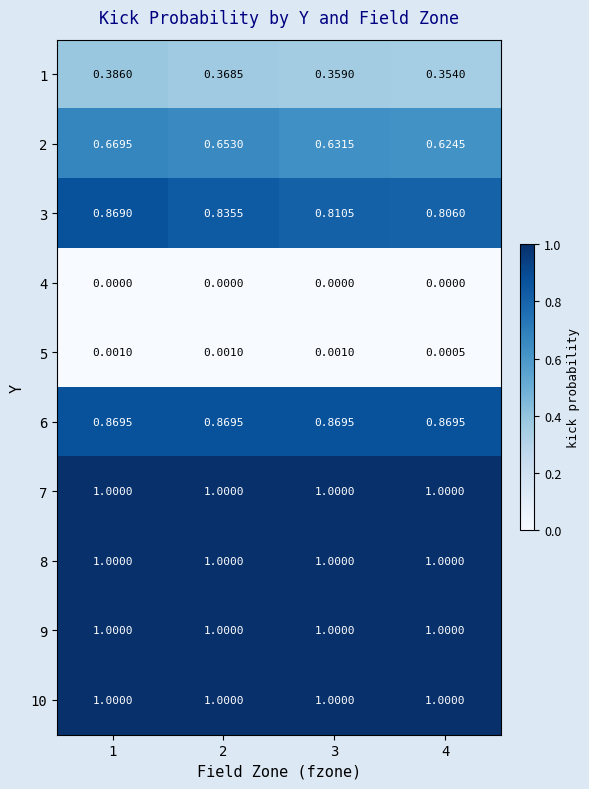

Is the value of 2 at 3 greater than the value of 5 at 4?

Yes